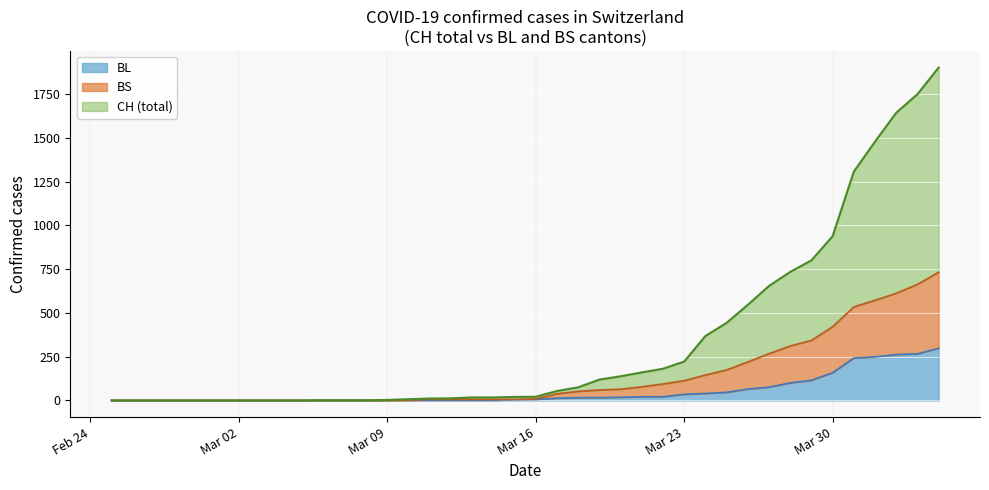

At how many categories does at least one series exceed 1121?

5